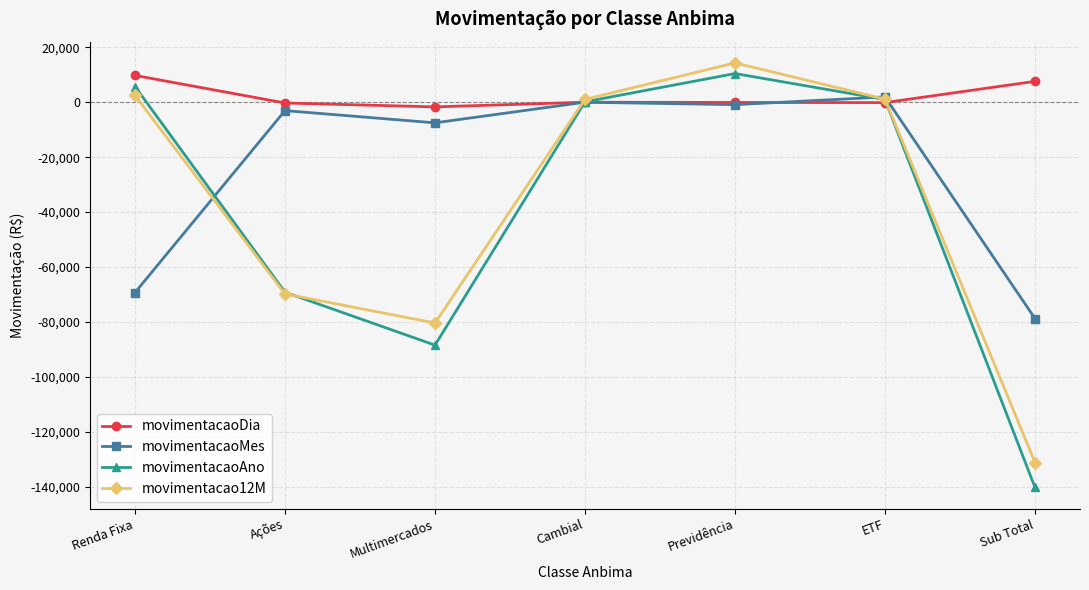

At which category does the chart reach its minimum across all series?

Sub Total